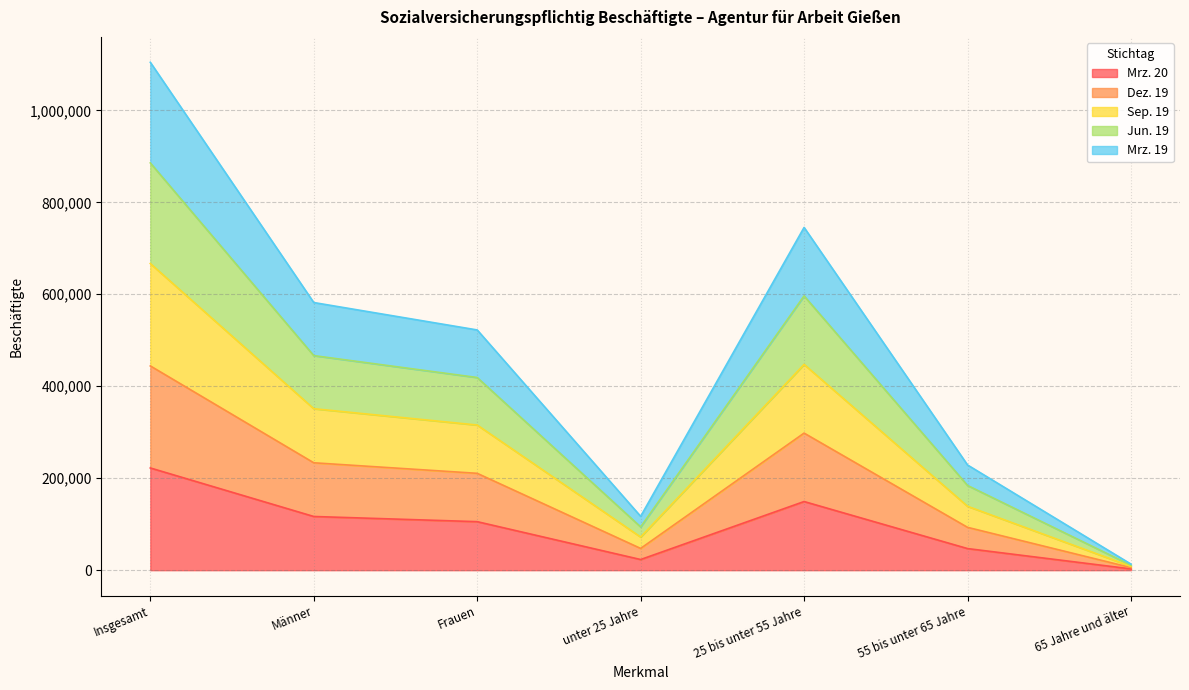

What is the label of the 4th point from the left?

unter 25 Jahre